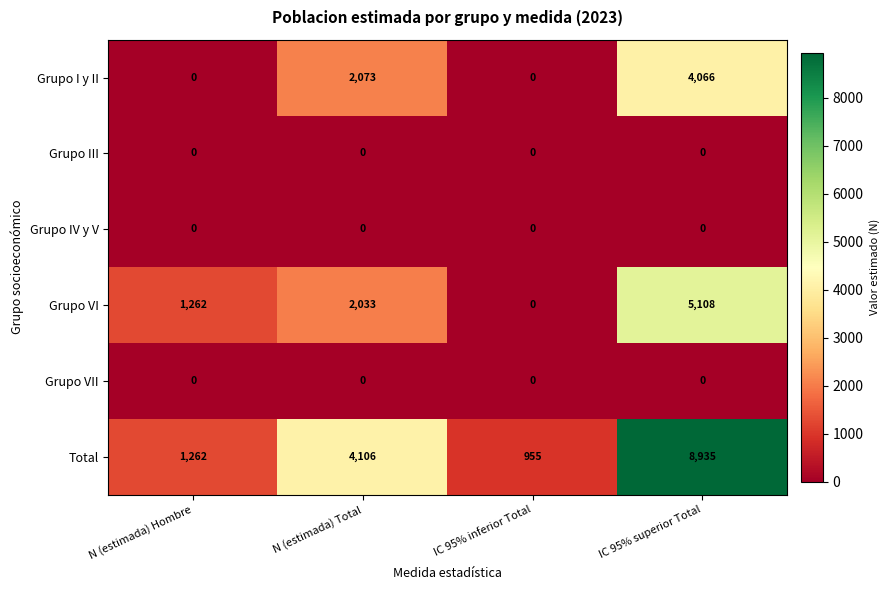

Count the number of categories in the chart.

4